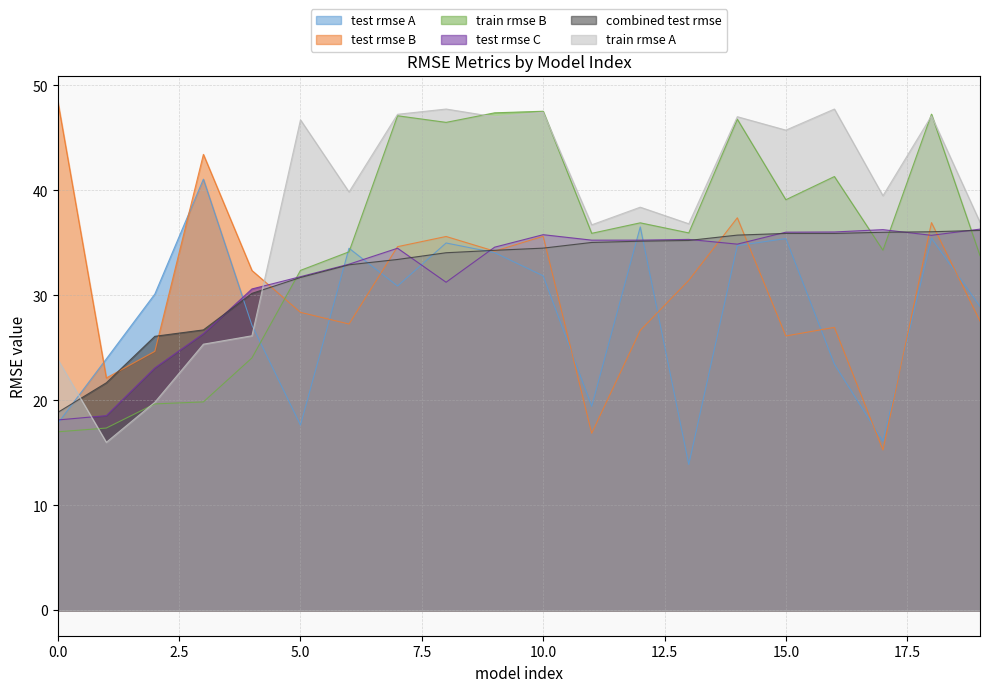

What is the value of the train rmse A point at the 10th from the left?

47.0